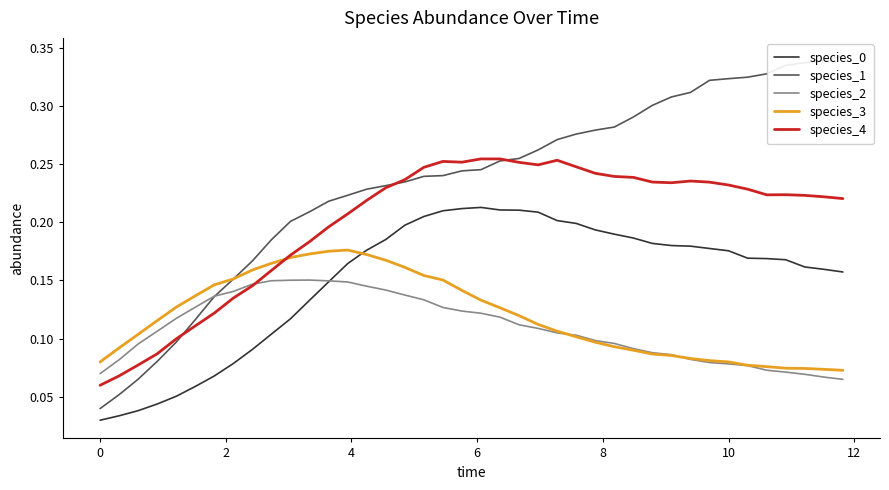

At how many categories does at least one series exceed 0?

40